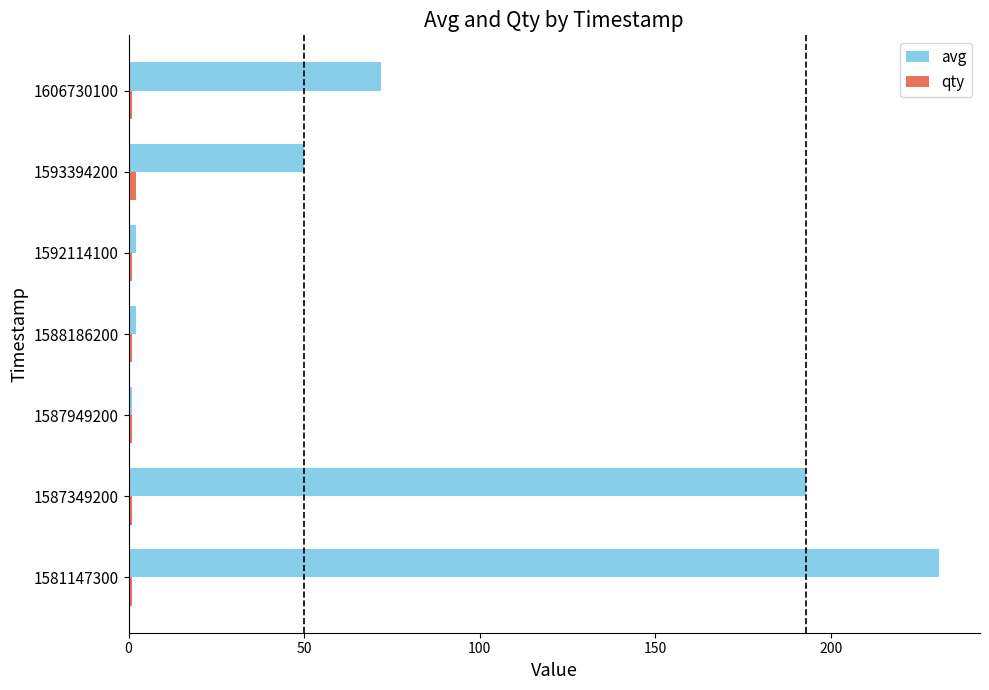

What is the maximum value shown in the chart?

231